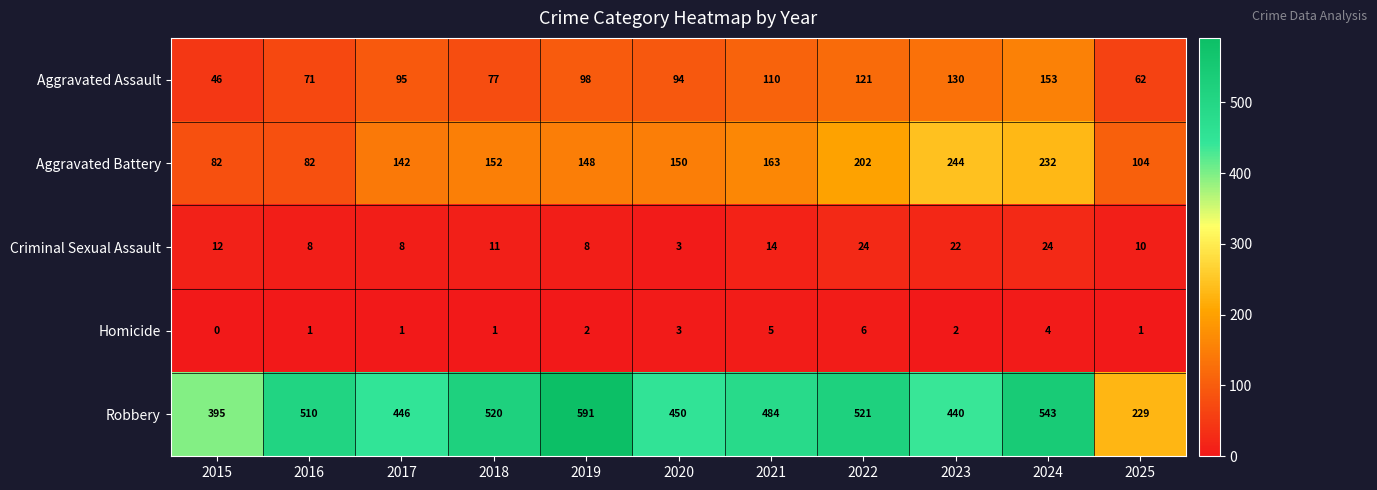

At which category is the sum across all series the highest?

2024